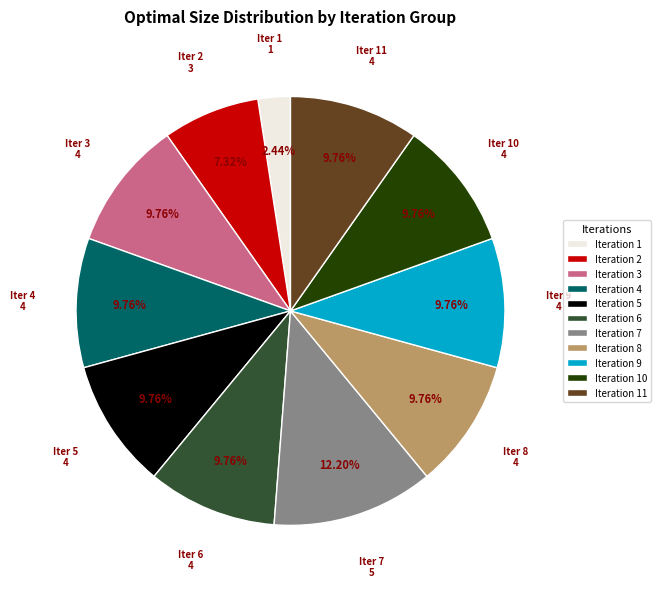

How much of the chart is everything except Iteration 1?

97.6%